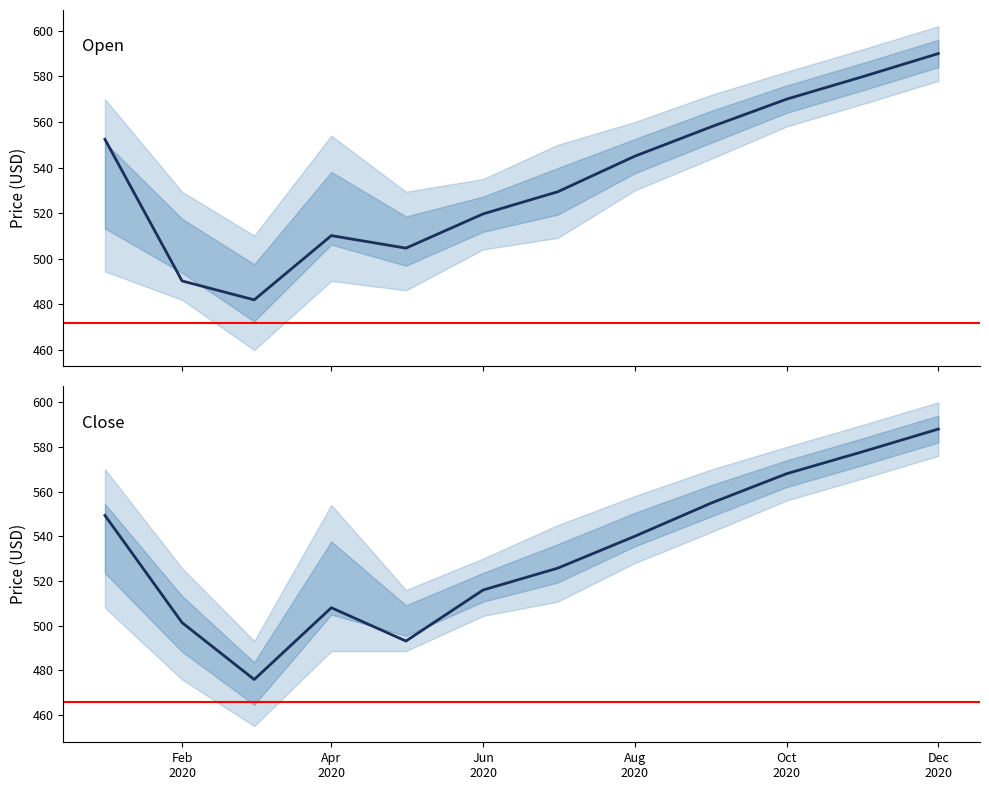

The Close mean series shows 815.5 at Apr 2020. True or false?

False